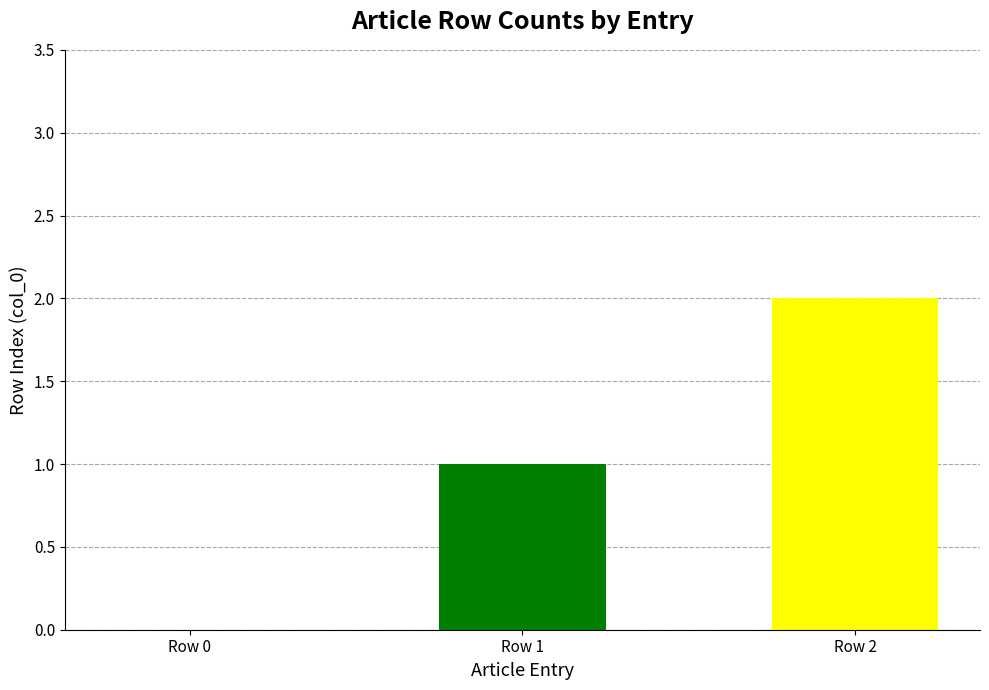

The chart shows a value of 2 at Row 1. True or false?

False